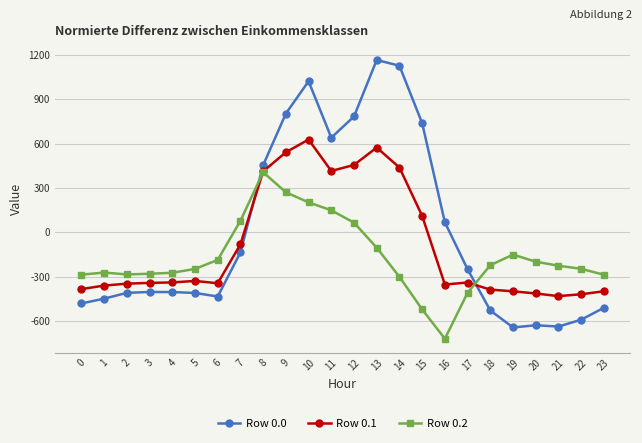

True or false: Row 0.0 has more than 1 interior local peaks.

True